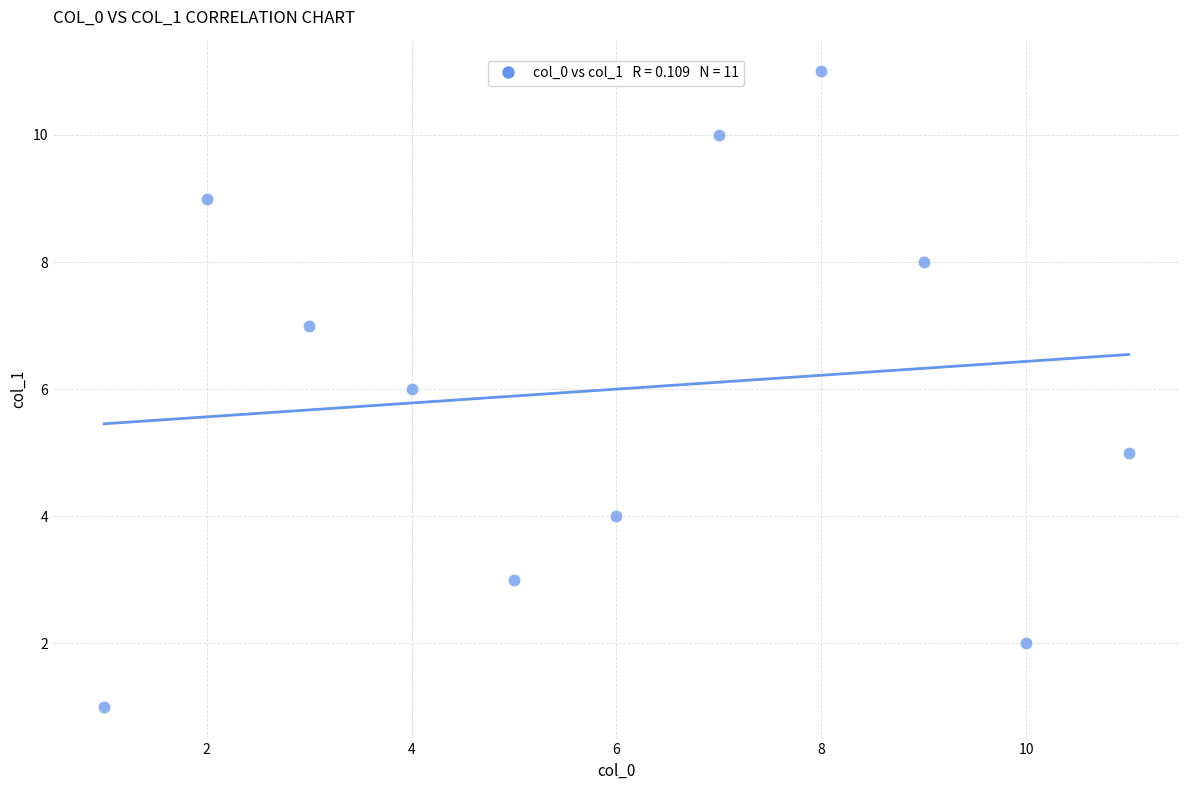

What is the average Y value?

6